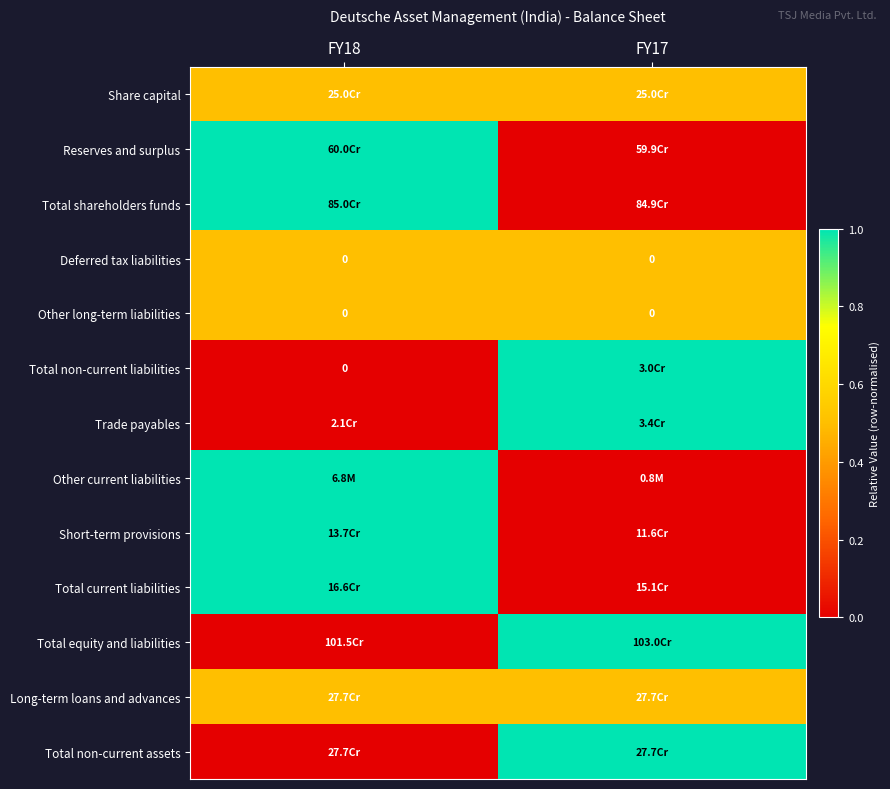

True or false: Other long-term liabilities has a value of 0.0 at FY18.

True